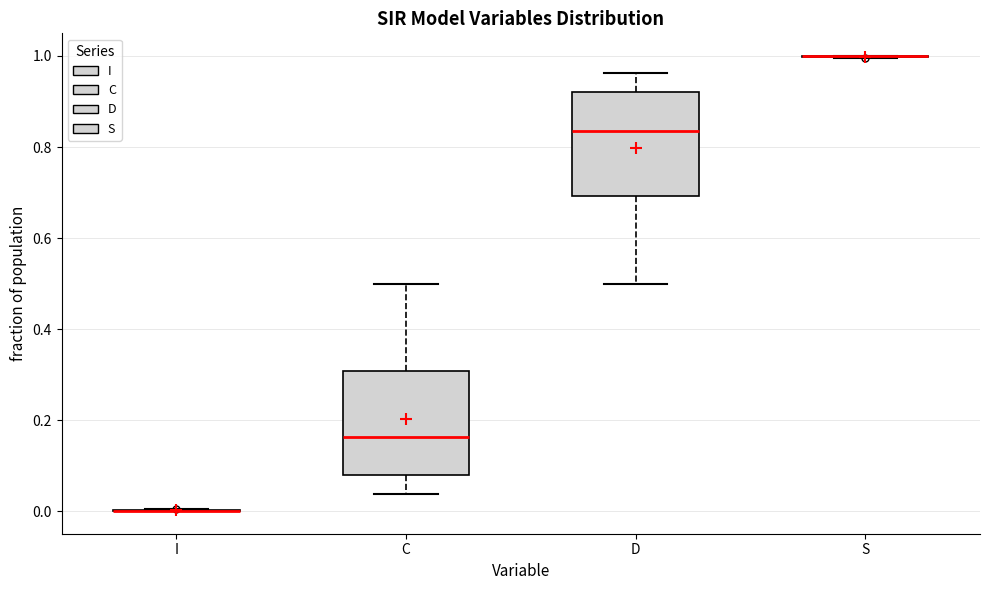

Reading left to right, transcribe this box plot: for each box, give where its median line is, the range the box spans, and where its two whiskers end, as read against the y-axis. The values are not printed on the chart, so give them approximately, as read against the axis.

I: box collapsed to a line at 0.00, whiskers 0.00 to 0.00
C: median 0.16, box 0.08 to 0.30, whiskers 0.04 to 0.50
D: median 0.84, box 0.70 to 0.92, whiskers 0.50 to 0.96
S: box collapsed to a line at 1.00, whiskers 1.00 to 1.00